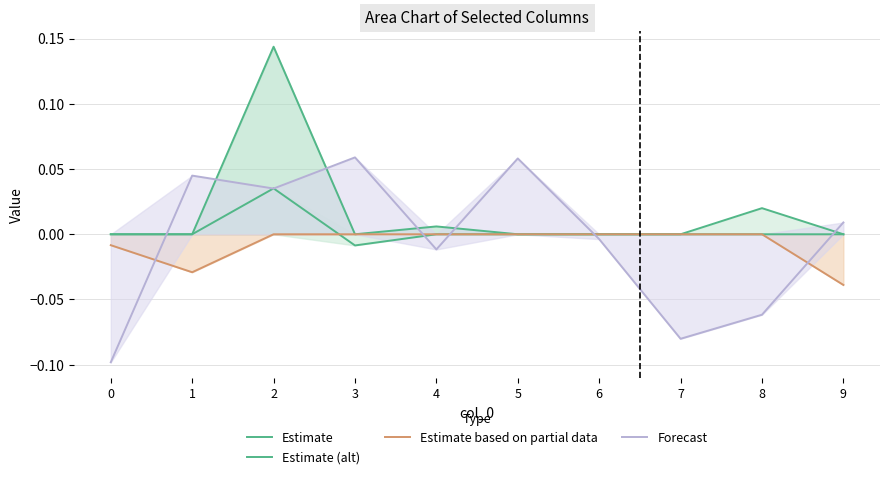

At which label is Estimate based on partial data closest to 0?

2